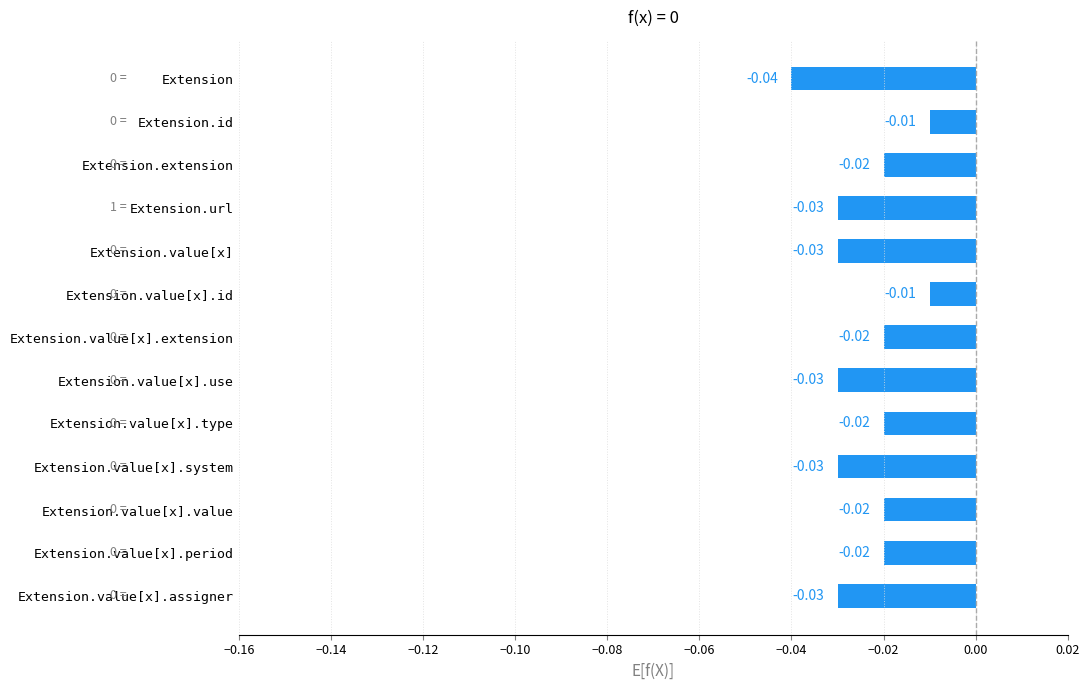

At which category does the chart reach its minimum across all series?

Extension